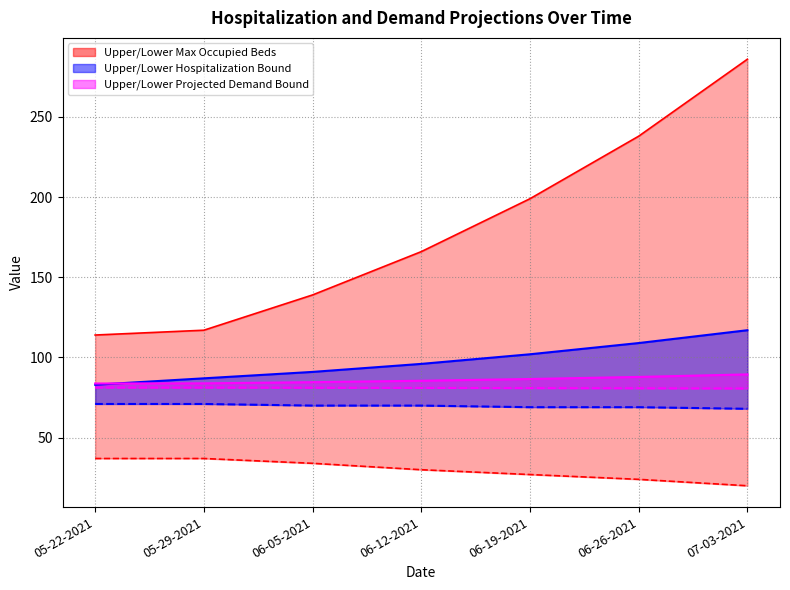

True or false: Lower Hospitalization Bound and Lower Max Occupied Beds intersect in this chart.

False